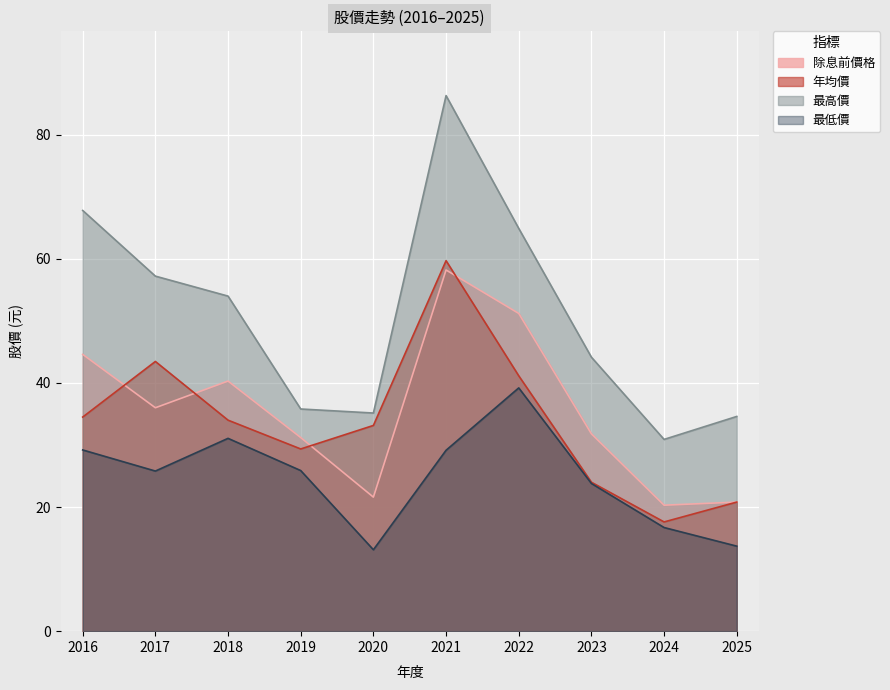

At which label is 除息前價格 closest to 39?

2018